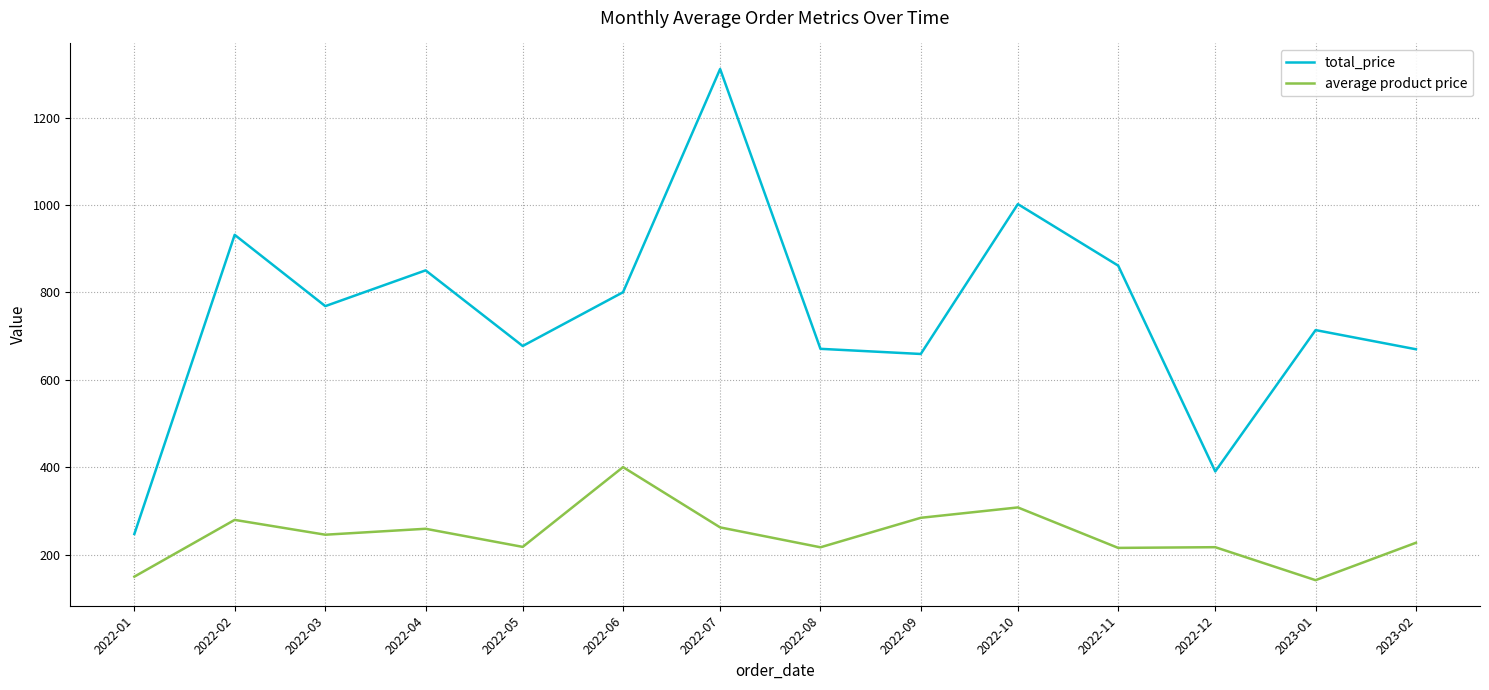

Does the chart have visible grid lines?

Yes